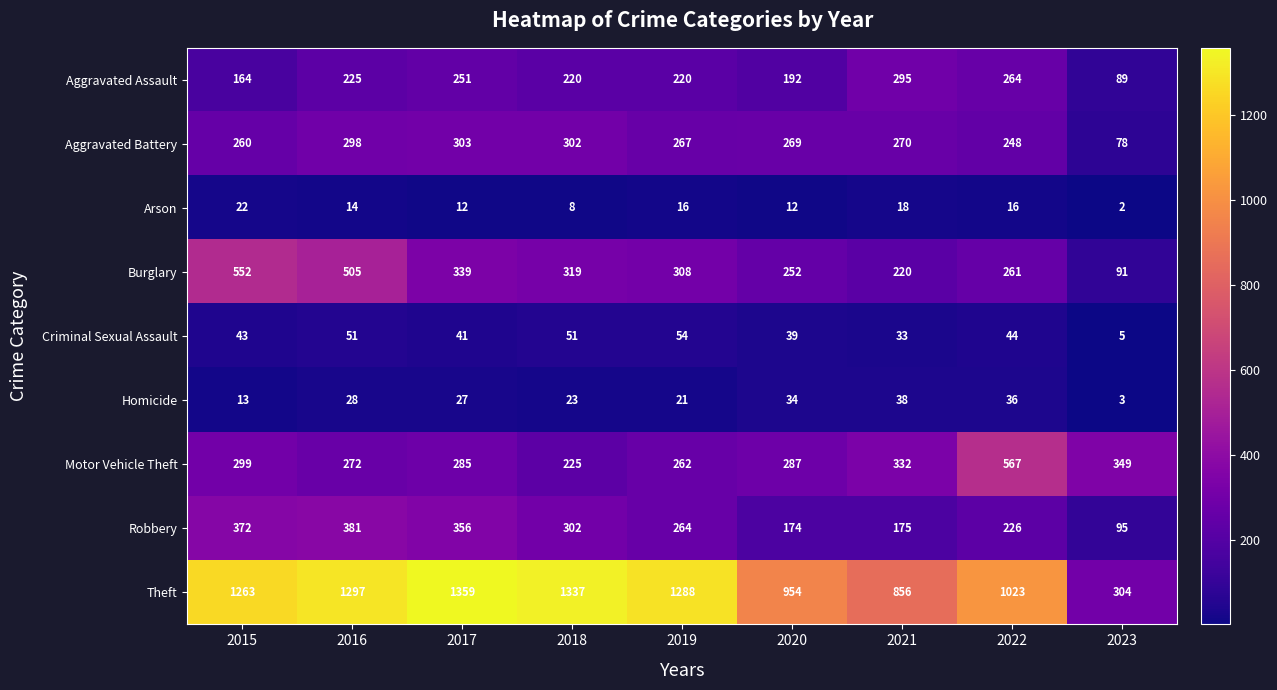

Where does the Aggravated Assault series first go above 220?

2016